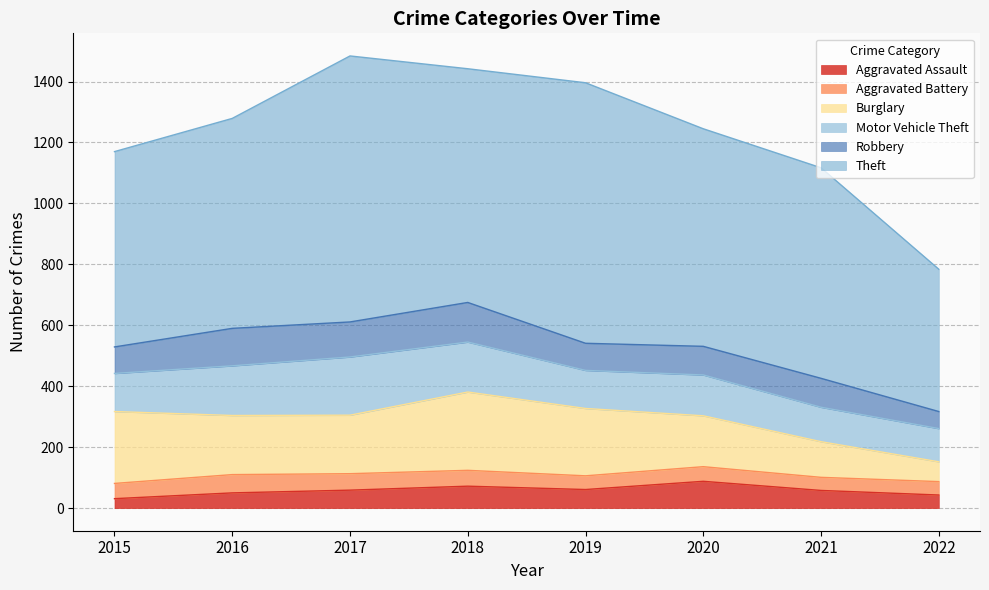

Reading right to left, what are all the values shown in this chart?

Aggravated Assault: 43	58	88	61	72	59	50	31
Aggravated Battery: 44	43	48	45	52	54	60	50
Burglary: 65	117	167	221	257	192	194	236
Motor Vehicle Theft: 109	113	134	125	164	191	163	125
Robbery: 56	95	94	89	130	115	123	87
Theft: 467	691	714	855	767	873	689	641